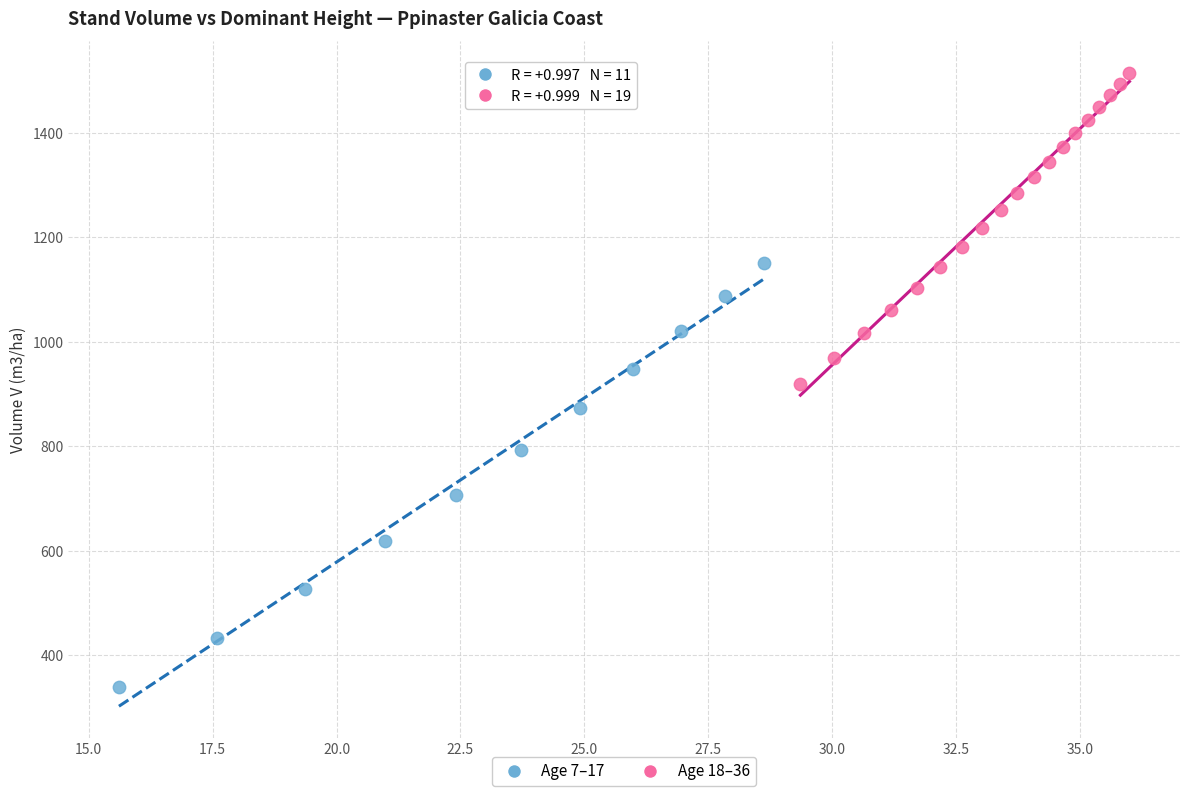

Which series contains the lowest Y value?

Age 7–17